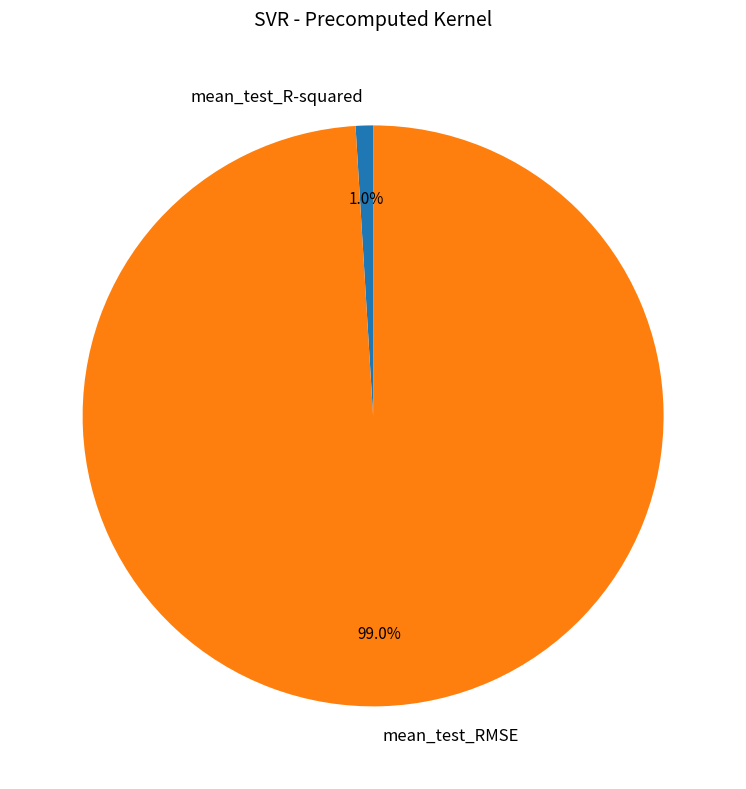

How many segments does this pie chart have?

2